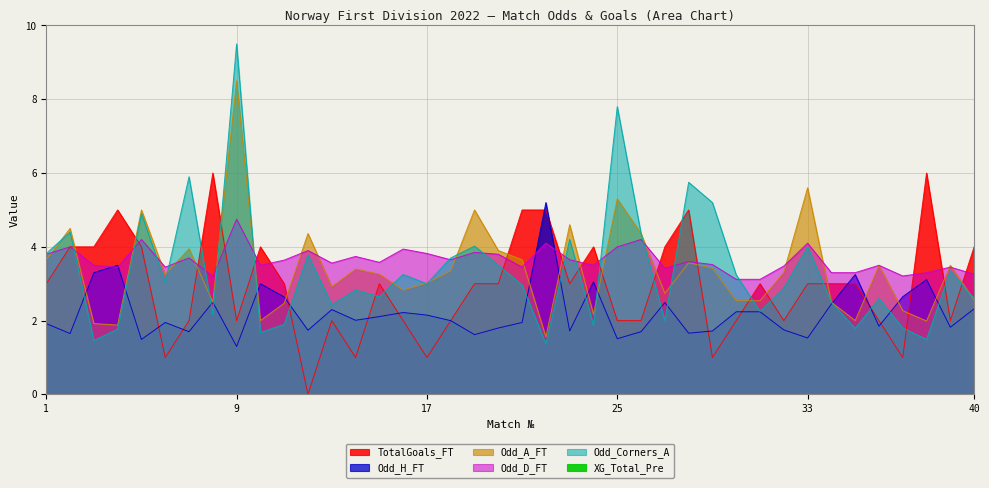

Rank the series at 36 from lowest to highest value.

Odd_H_FT, TotalGoals_FT, Odd_Corners_A, Odd_A_FT, Odd_D_FT